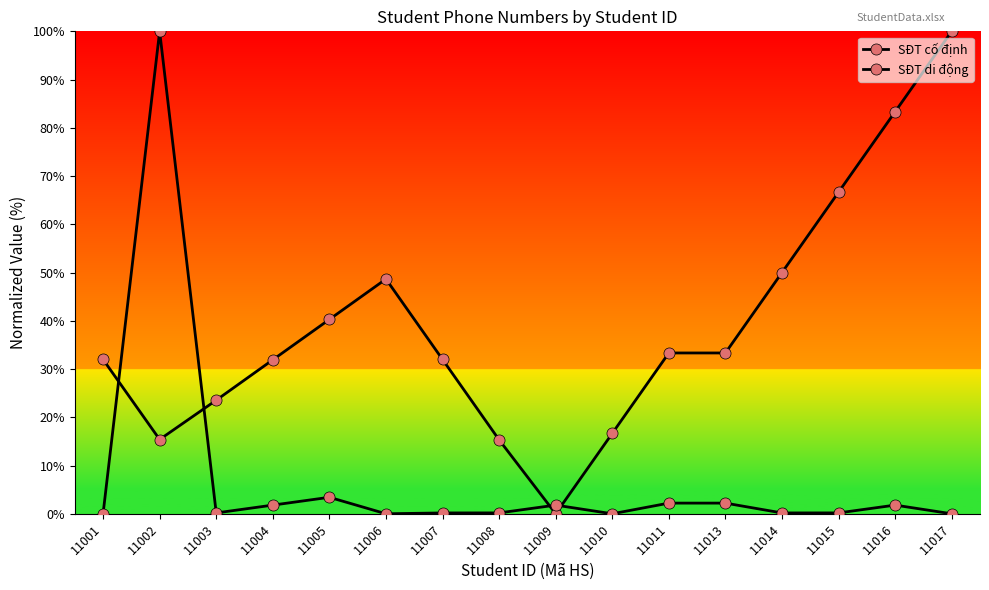

Reading right to left, list all the values displayed in this chart.

SĐT cố định: 100.0	83.3	66.7	50.0	33.3	33.3	16.7	0.0	15.3	32.0	48.7	40.3	31.9	23.5	15.4	32.0
SĐT di động: 0.0	1.8	0.2	0.2	2.2	2.2	0.0	1.8	0.2	0.2	0.0	3.4	1.8	0.2	100.0	0.0